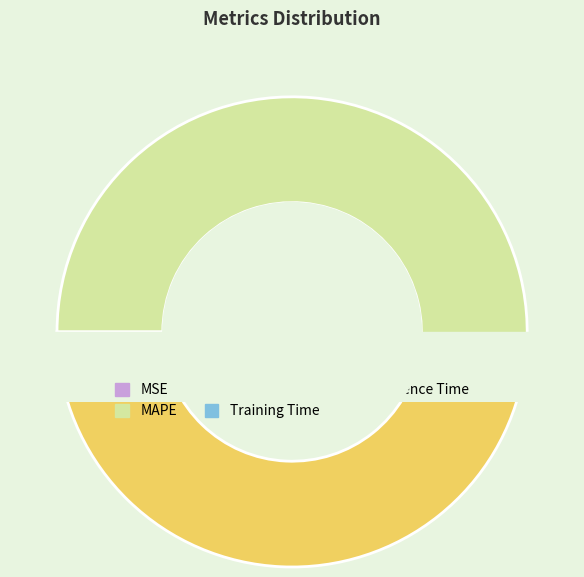

To the nearest percent, what portion does SMAPE represent?

46%